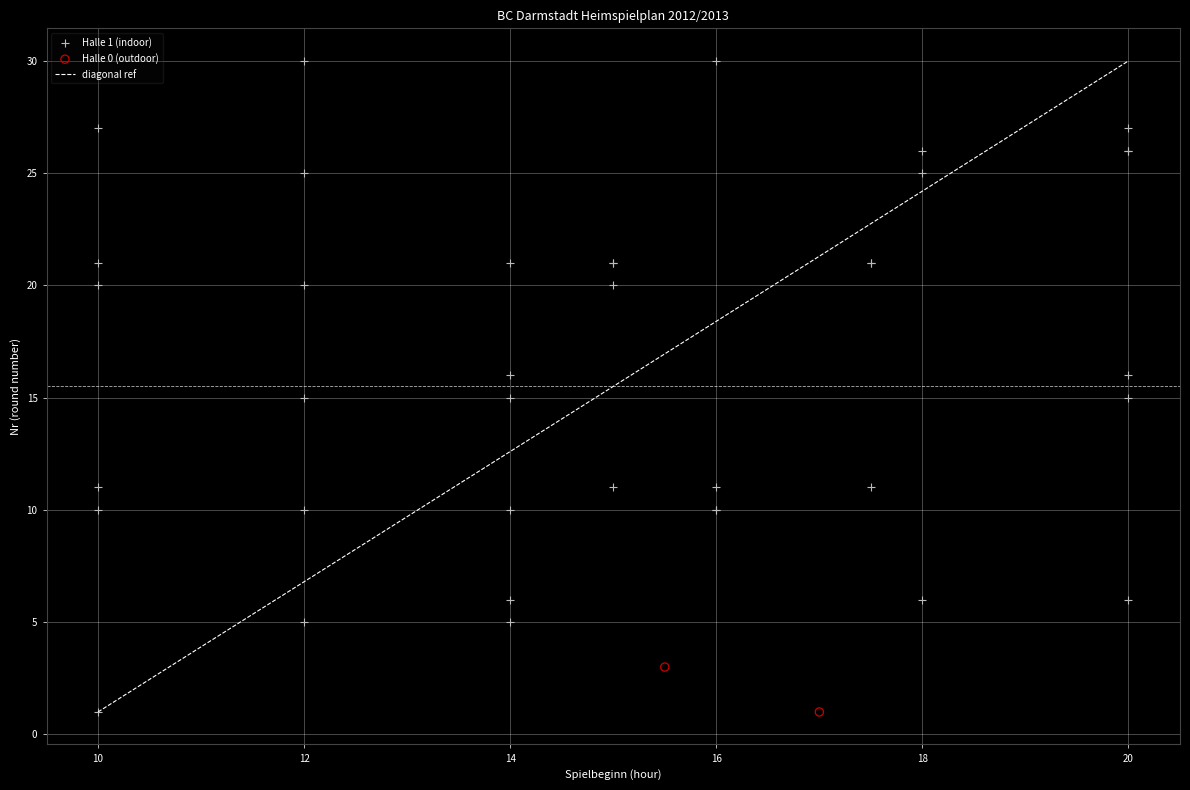

Which series reaches the maximum Y coordinate?

Halle 1 (indoor)